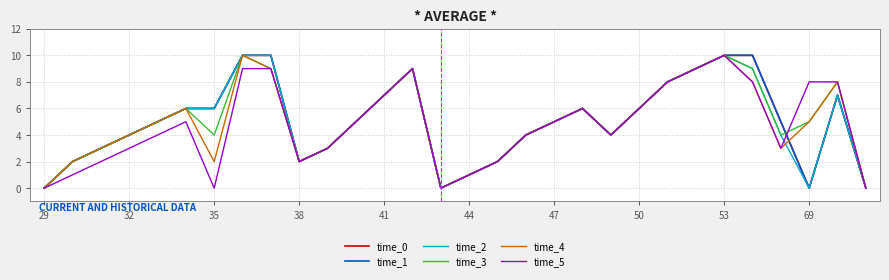

Does the chart have visible grid lines?

Yes